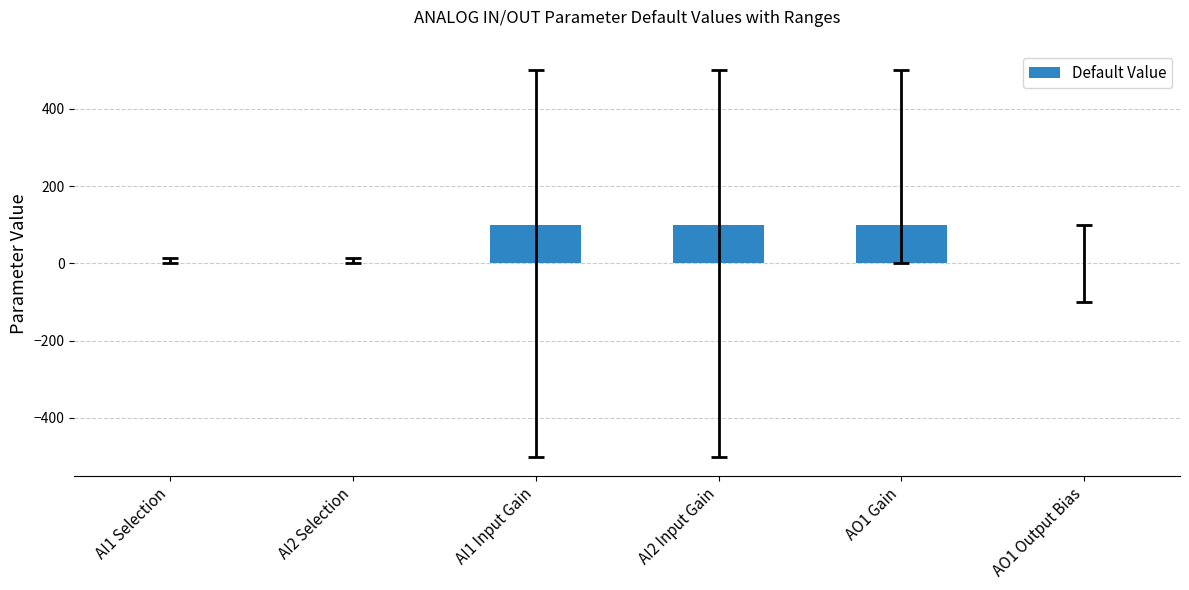

What is the greatest value displayed?

100